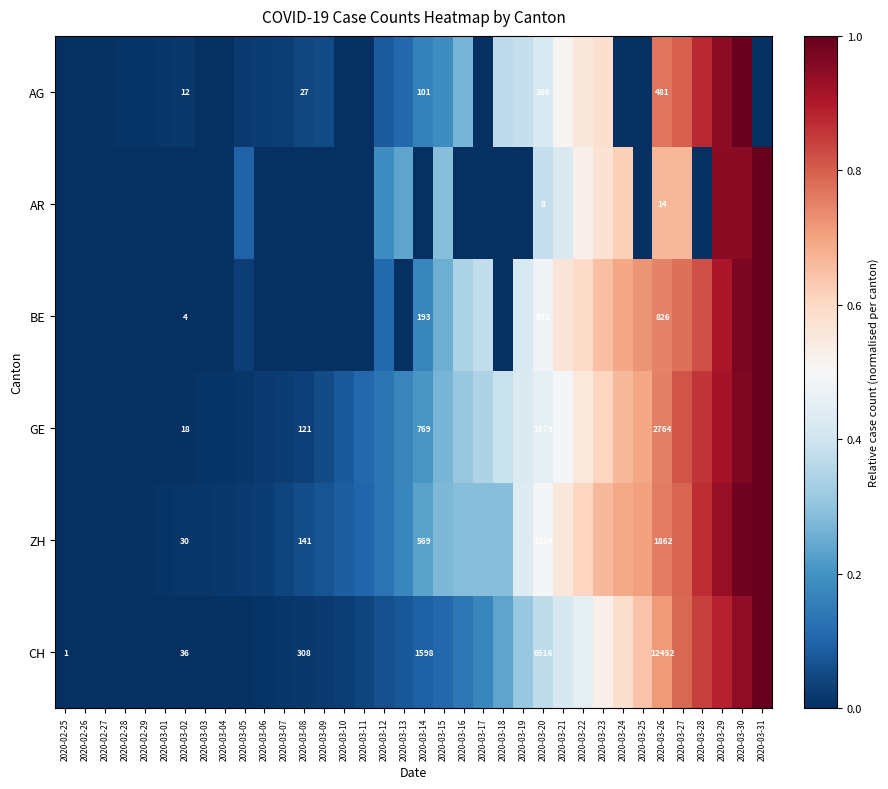

Between 2020-03-07 and 2020-03-17, which is larger?

2020-03-07